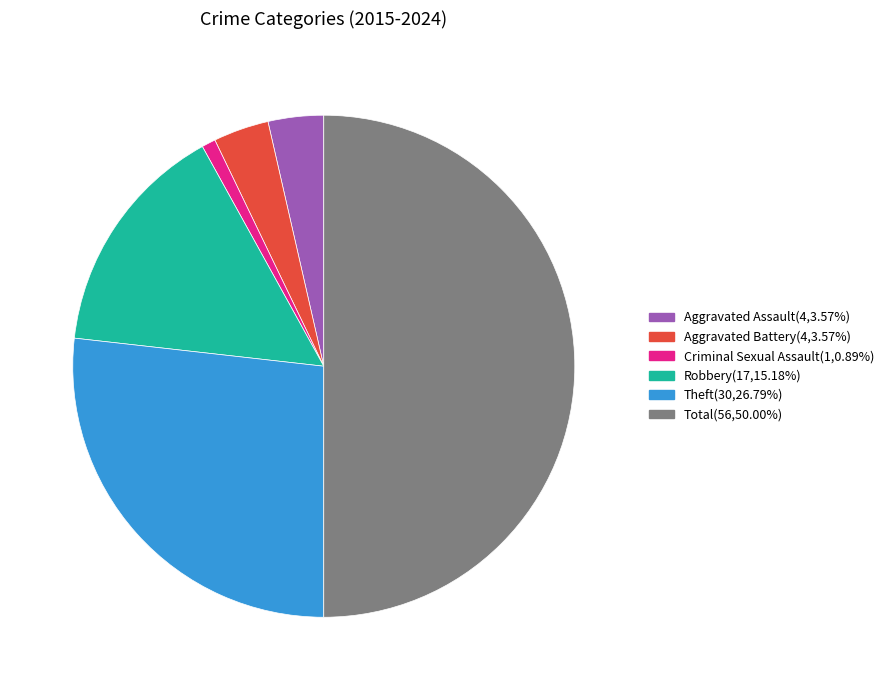

Which category has the smallest portion of the pie?

Criminal Sexual Assault